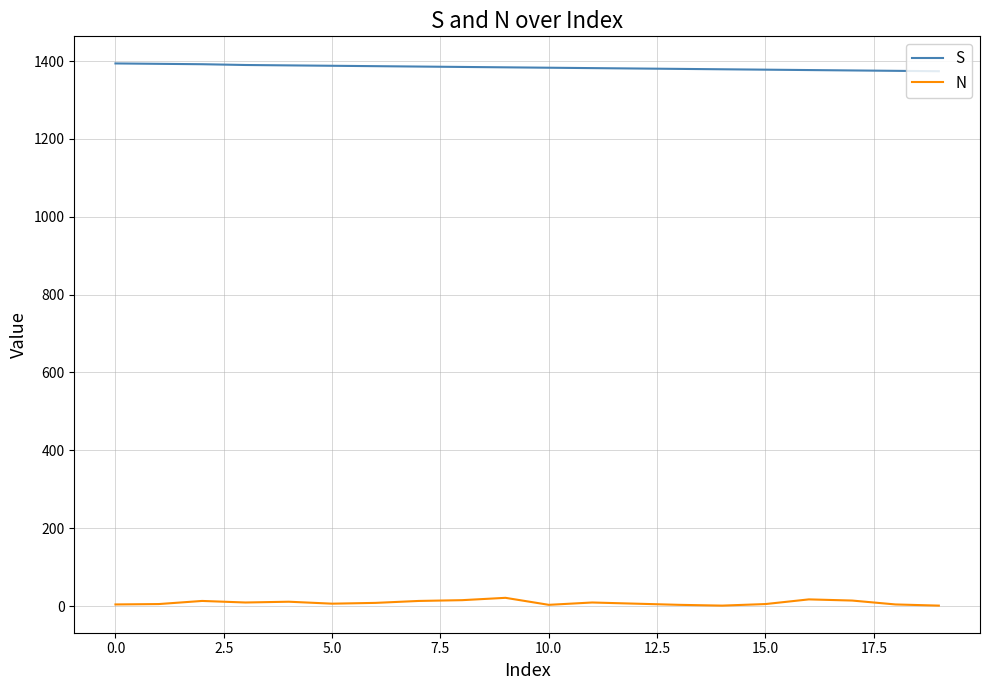

Which series has the largest total across all categories?

S